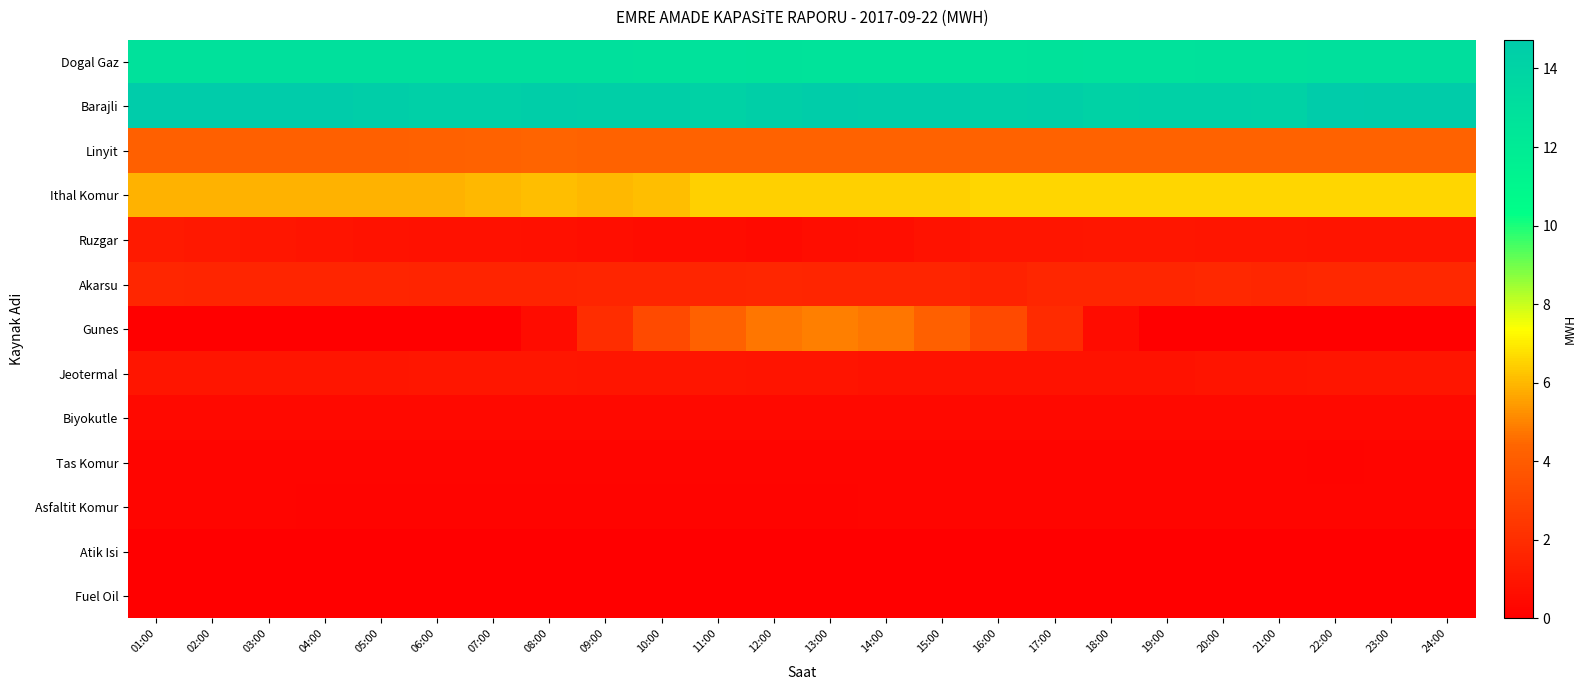

Between 03:00 and 15:00, which series saw the biggest shift?

Gunes